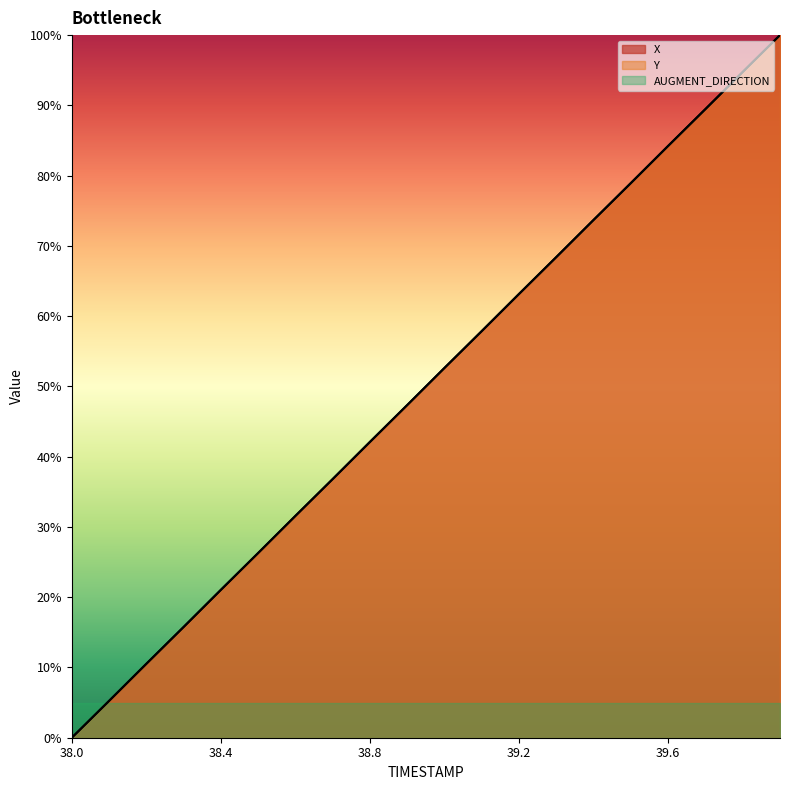

How many values in the Y series are below 52?

10